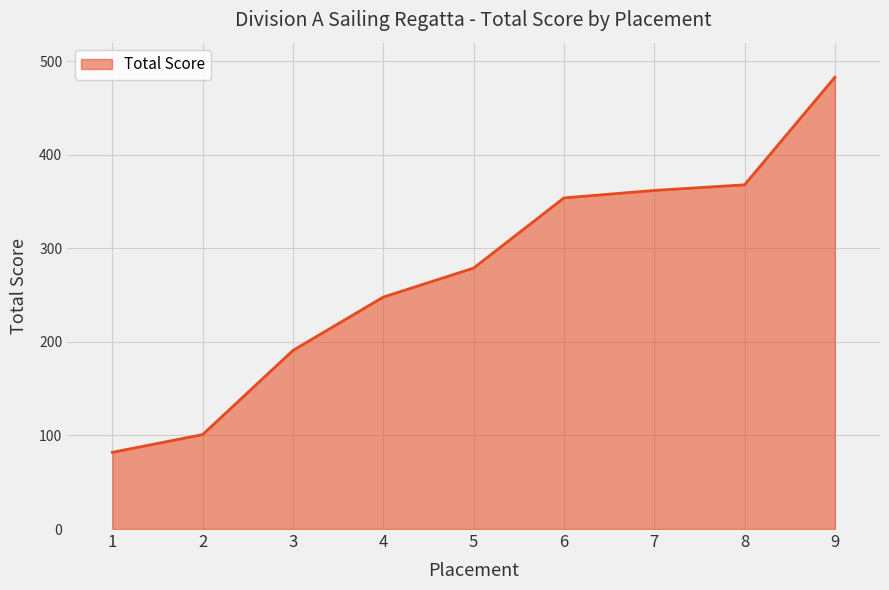

What is the smallest value displayed?

82